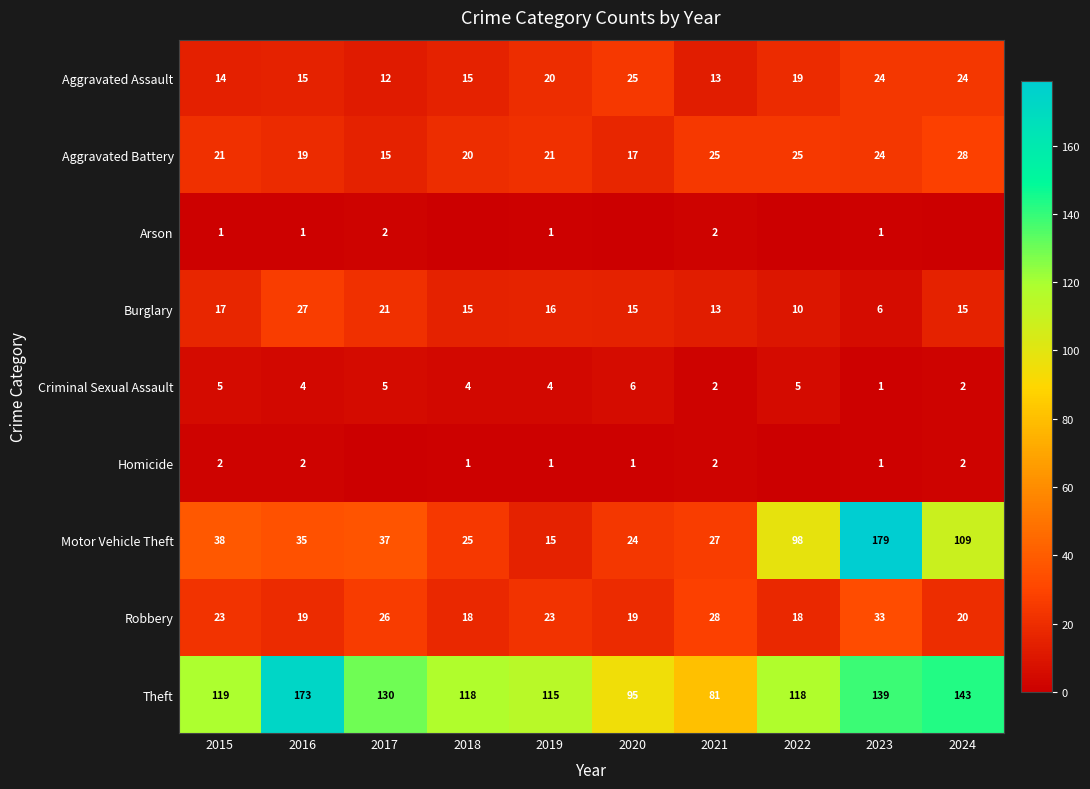

Where is Aggravated Assault nearest to the value 18?

2022